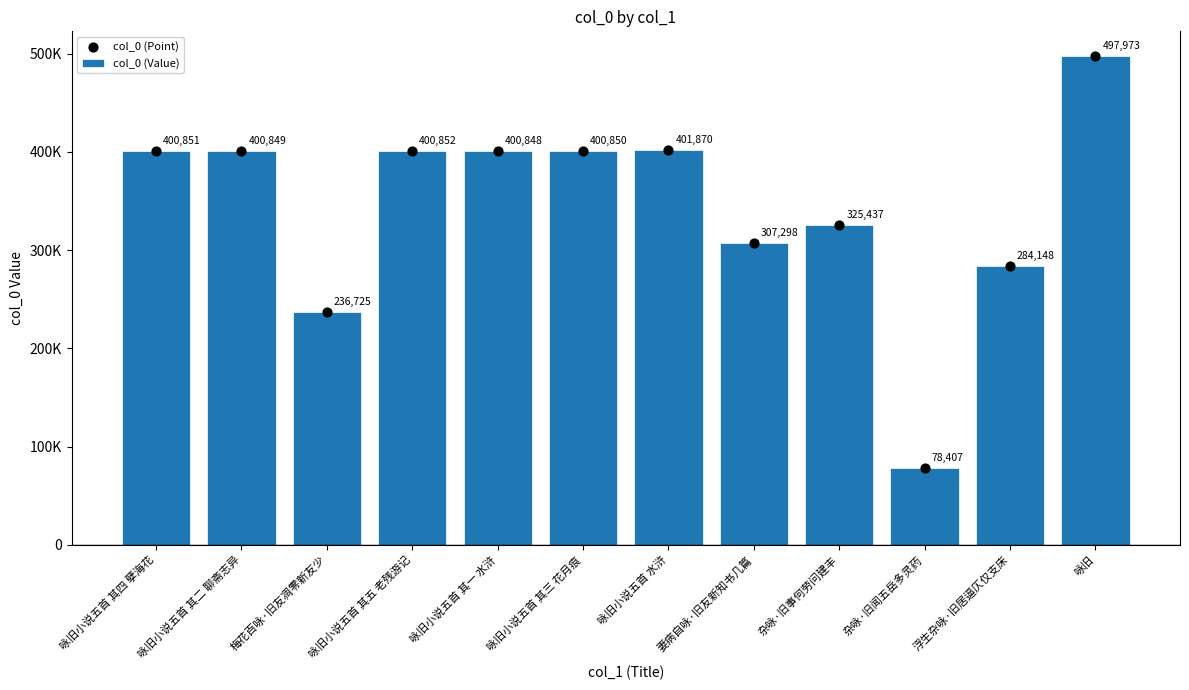

At which category is the sum across all series the highest?

咏旧